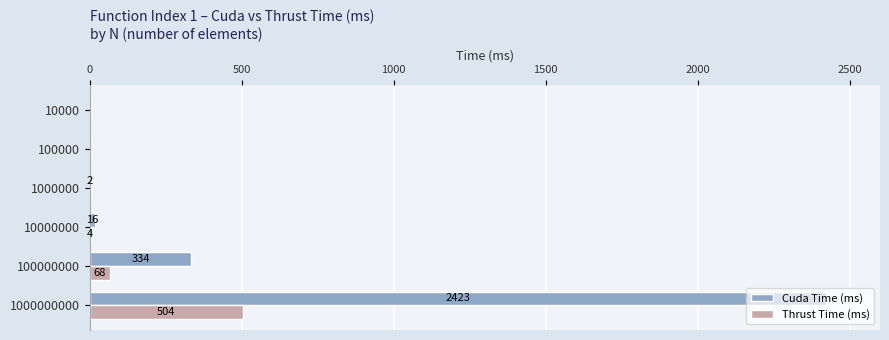

What is the sum of the Cuda Time (ms) values at 10000000 and 100000000?

350